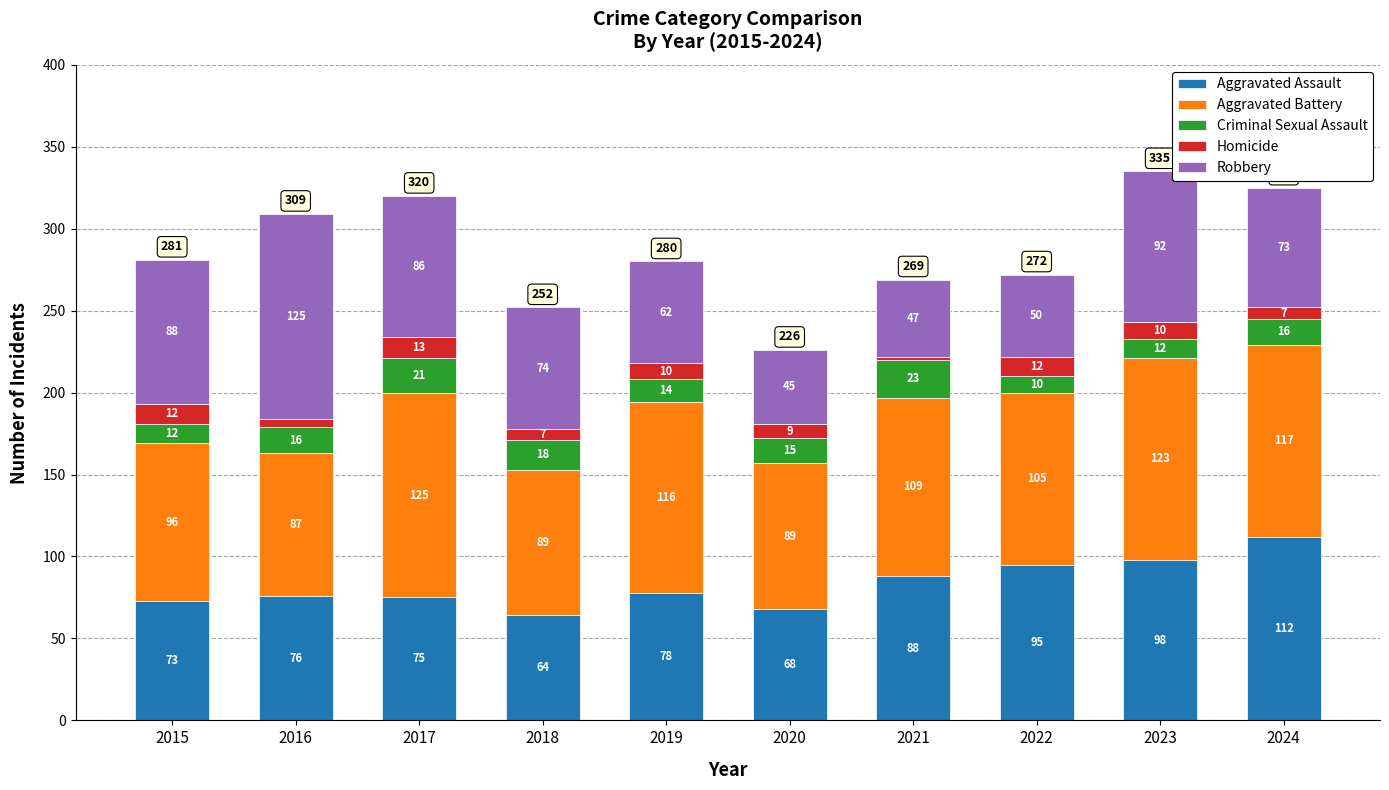

Which category has the lowest value in the Aggravated Assault series?

2018